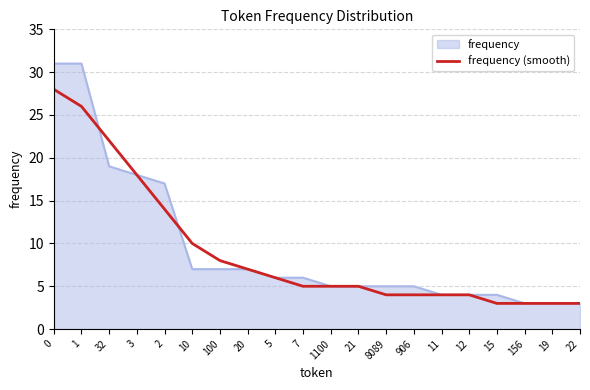

The value of frequency at 5 is 6. True or false?

True